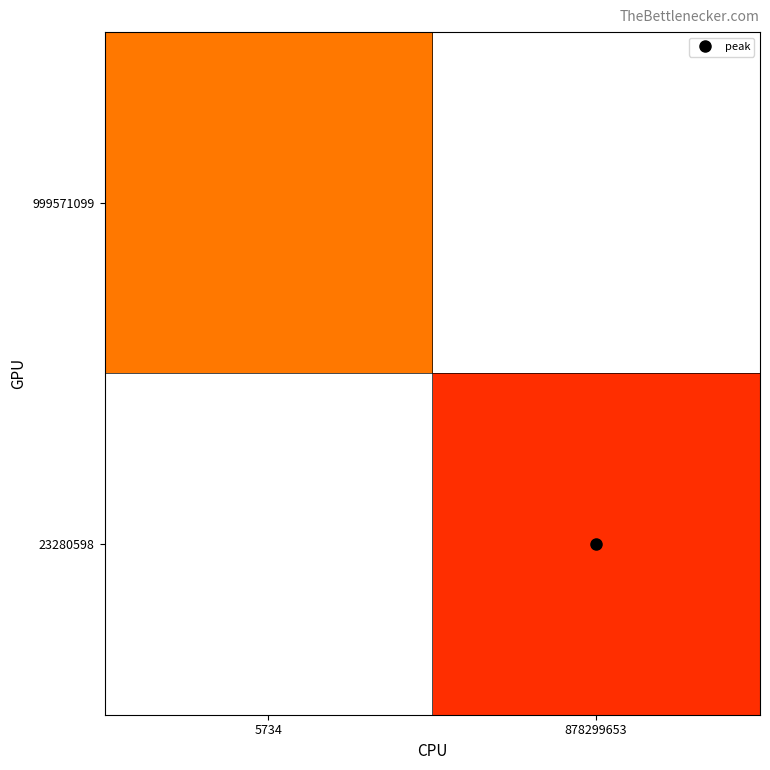

The 23280598 series shows 1139.6 at 878299653. True or false?

True